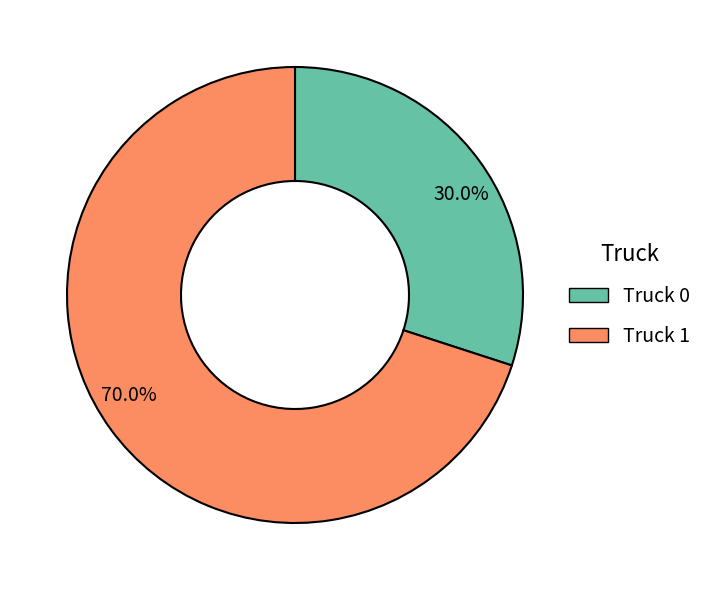

True or false: Truck 1 accounts for 75% of the total.

False